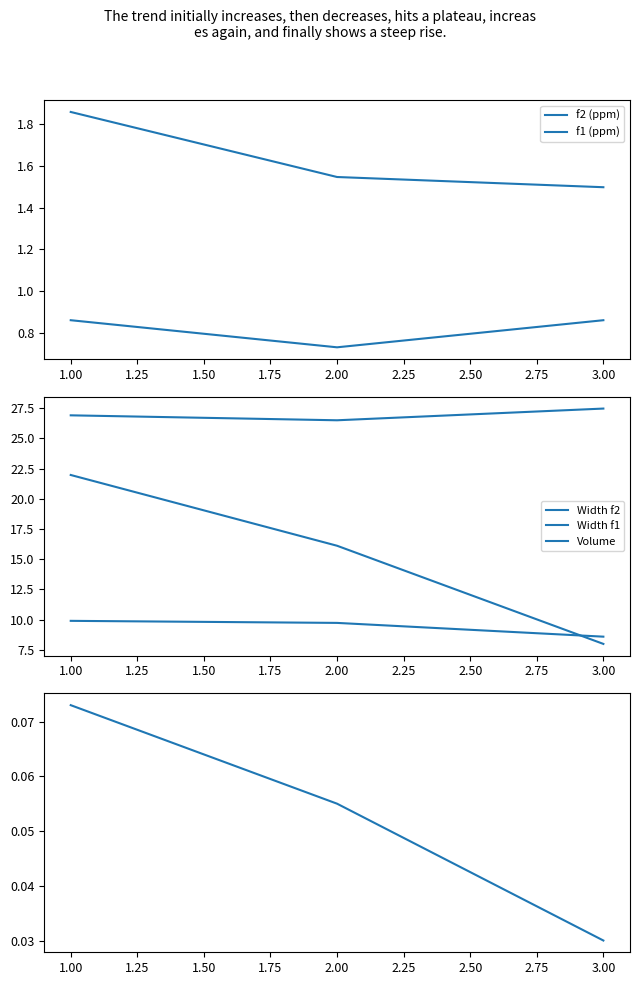

List the series in order of their peak value, highest first.

Width f1, Volume, Width f2, f2 (ppm), f1 (ppm), Intensity